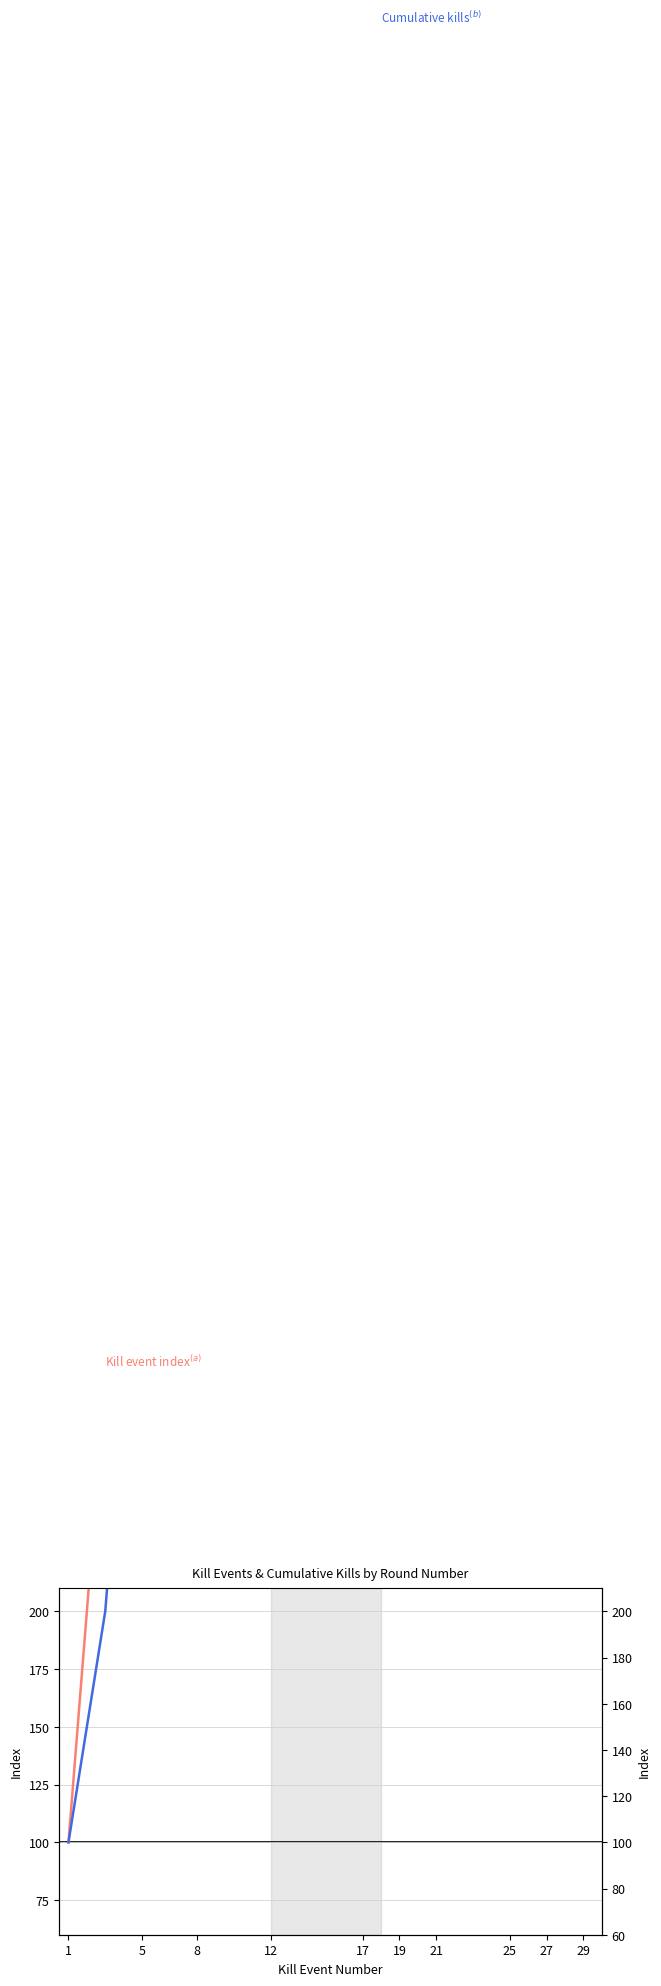

Rank the series at 17 from lowest to highest value.

Cumulative kills$^{(b)}$, Kill event index$^{(a)}$